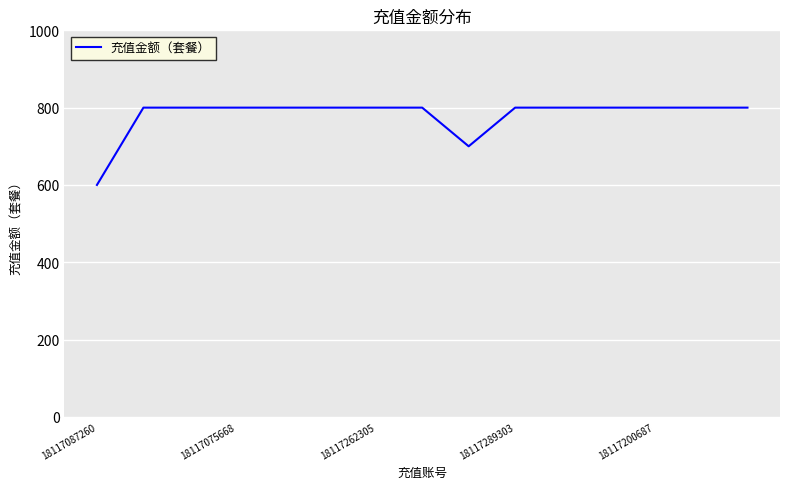

What is the maximum value shown in the chart?

800